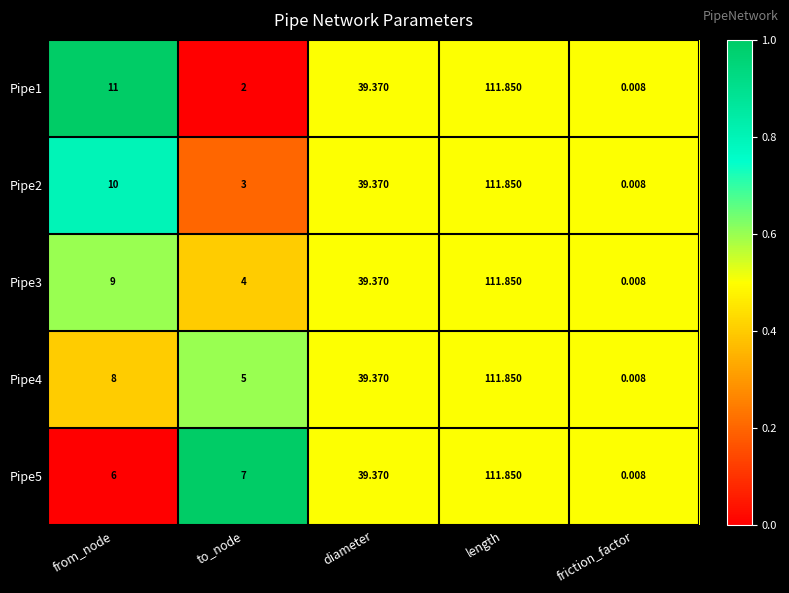

How many distinct data groups are displayed?

5